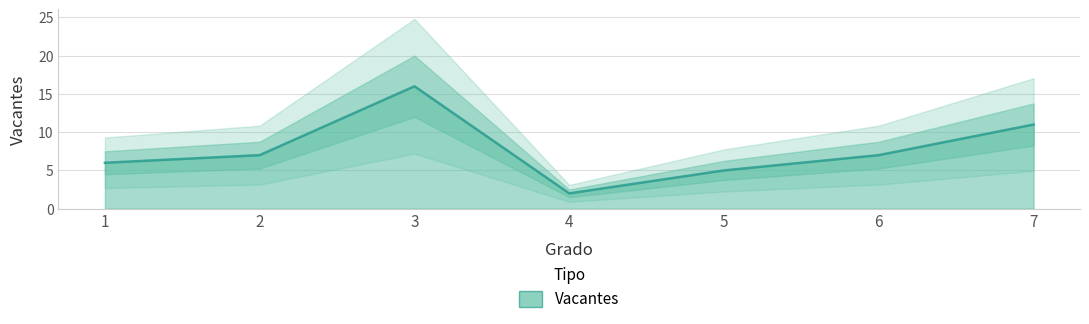

The value at 3 is 21. True or false?

False